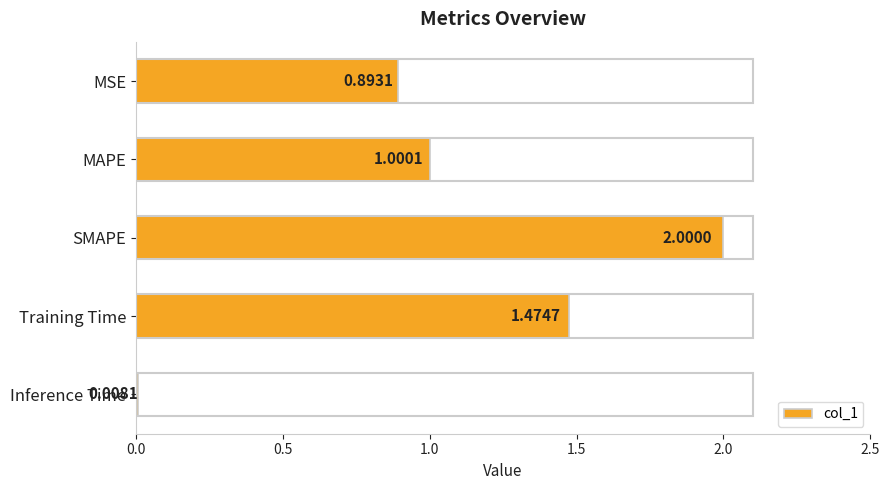

Where is the data nearest to the value 1?

MAPE